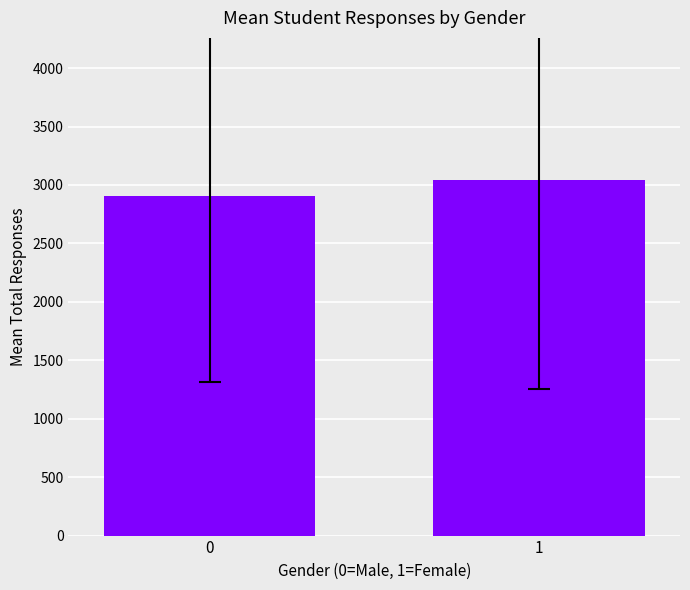

How many categories are shown in the chart?

1